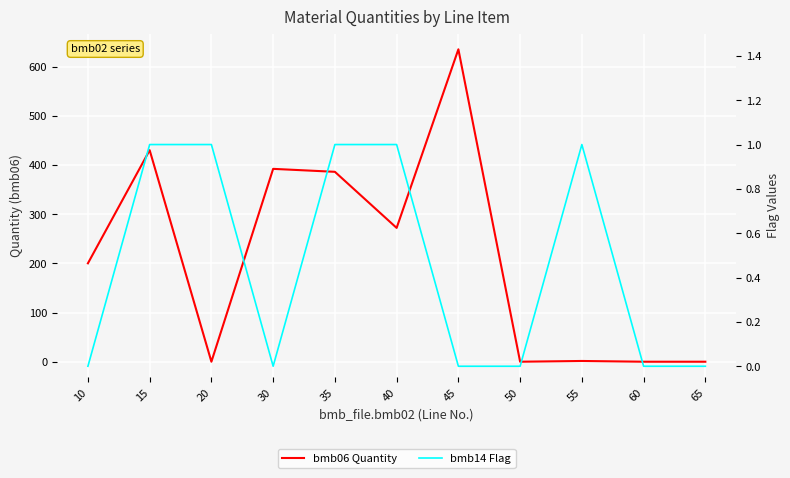

Does the chart display data point markers on the line(s)?

No